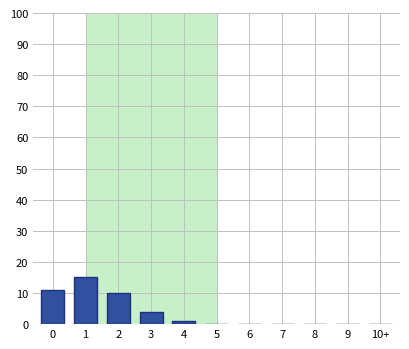

Reading left to right, extract all data points from this chart.

0=11	1=15	2=10	3=4	4=1	5=0	6=0	7=0	8=0	9=0	10+=0